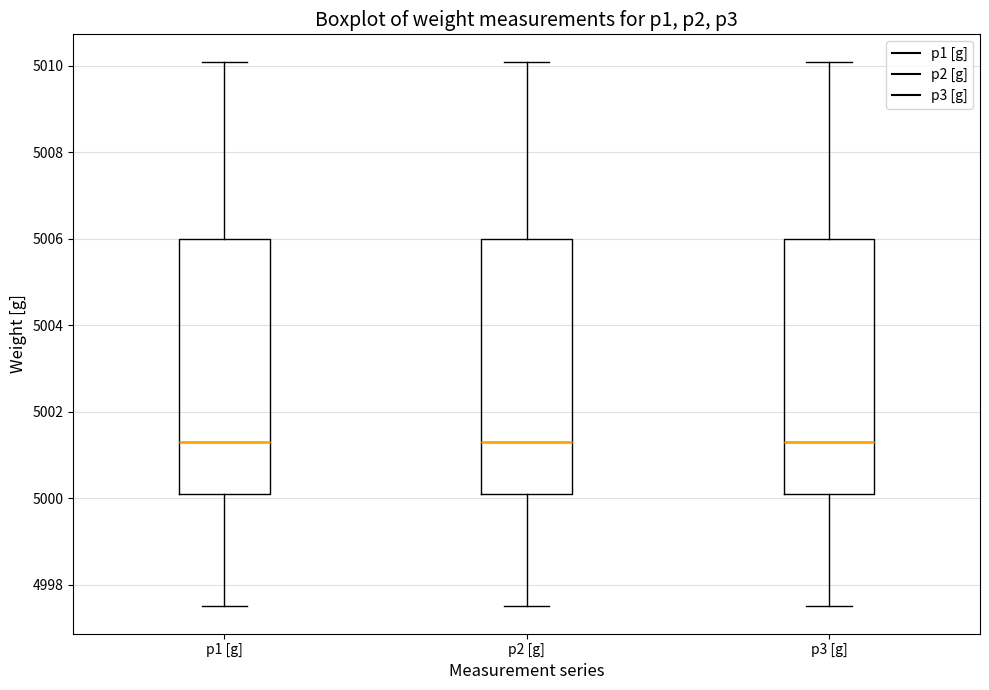

Where is the lower edge of the box for p3 [g] on the y-axis? The values are not printed on the chart, so give them approximately, as read against the axis.

5000.2